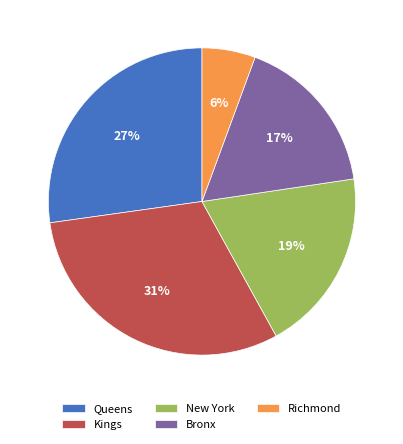

Is it true that Kings is 41% of the pie?

False